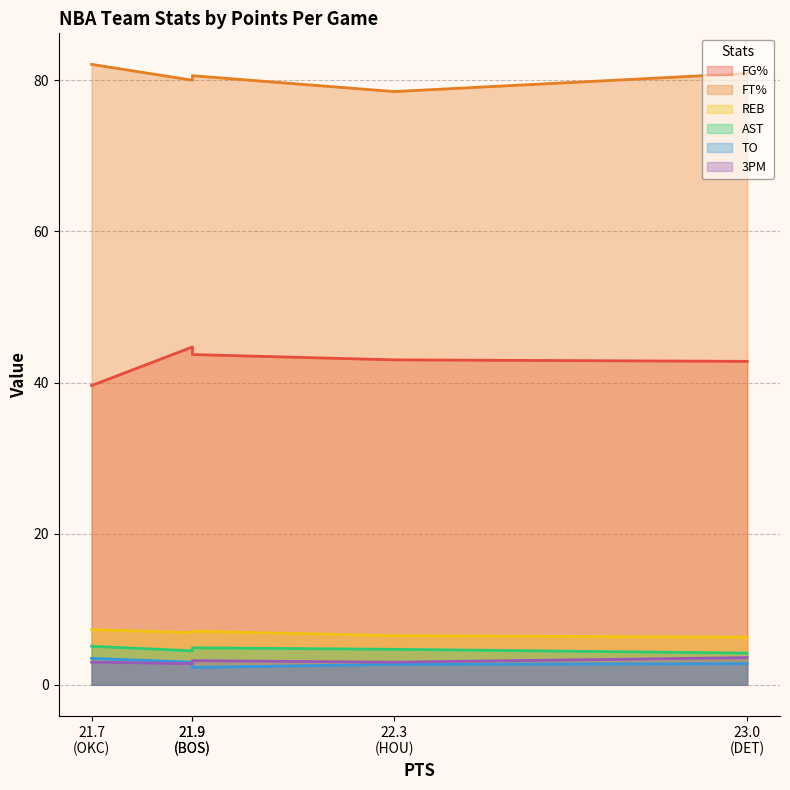

Which series has the largest total across all categories?

FT%